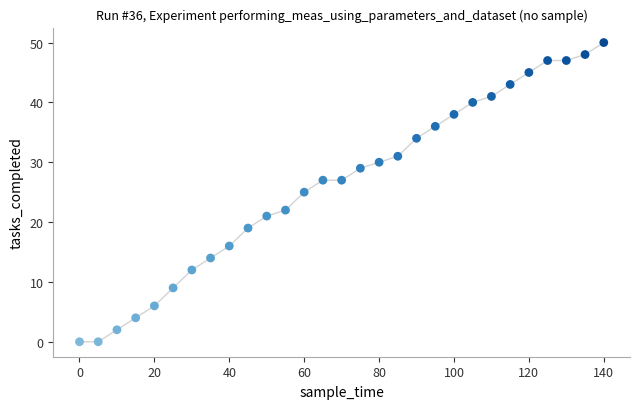

What is the range of Y values (max minus min)?

50